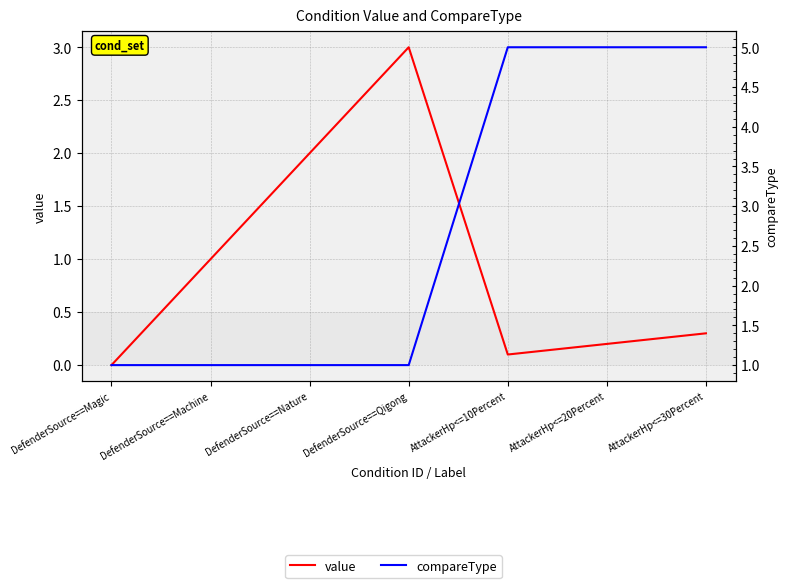

Is the value of value at DefenderSource==Qigong greater than the value of compareType at DefenderSource==Qigong?

Yes